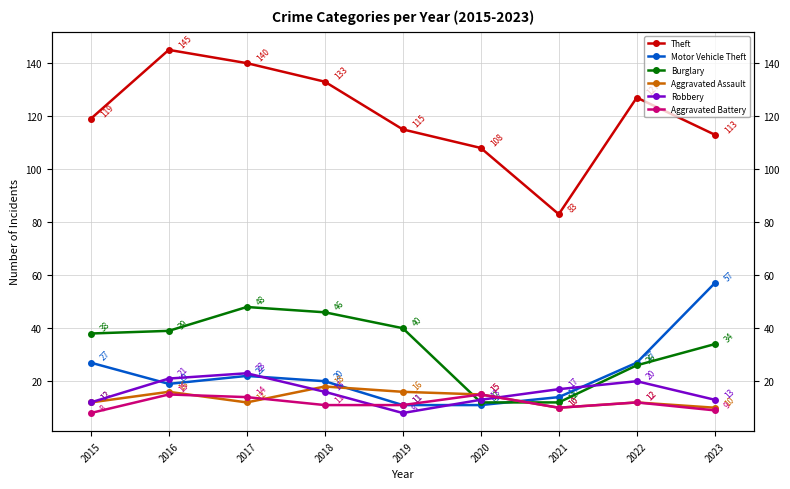

How many interior local peaks does the Burglary series have?

1